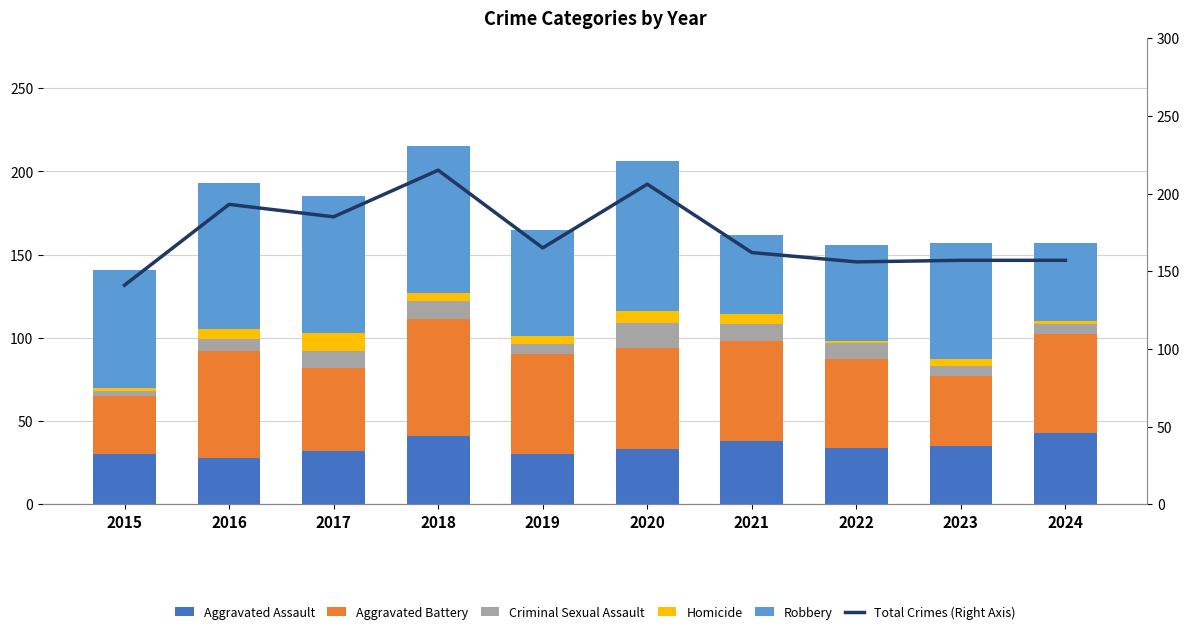

What is the difference between the maximum and minimum values in the Aggravated Assault series?

15